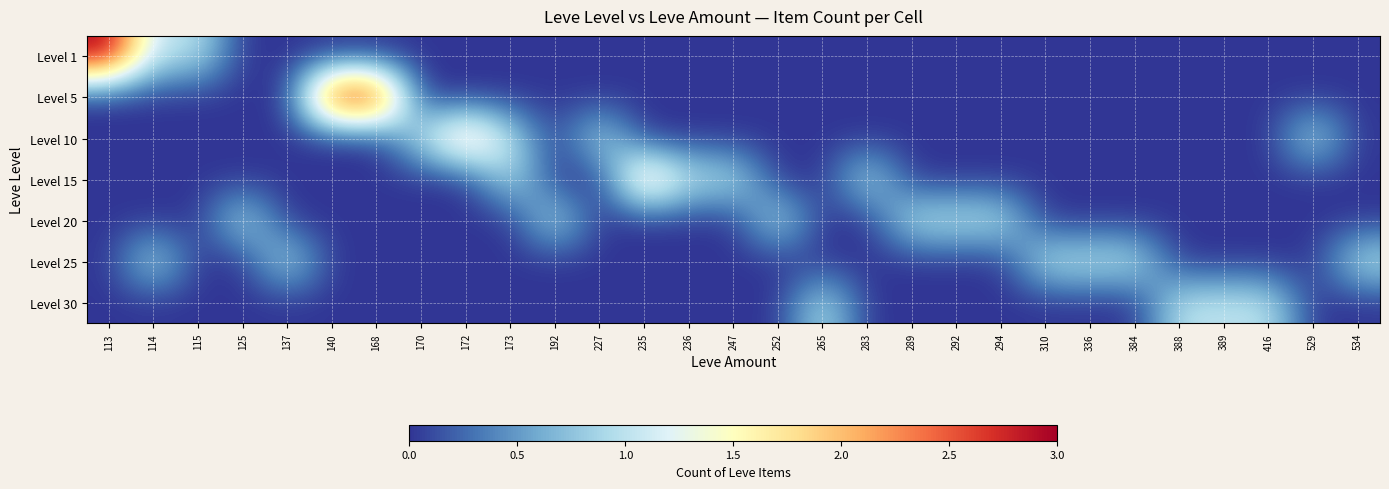

How many series are shown in this chart?

7